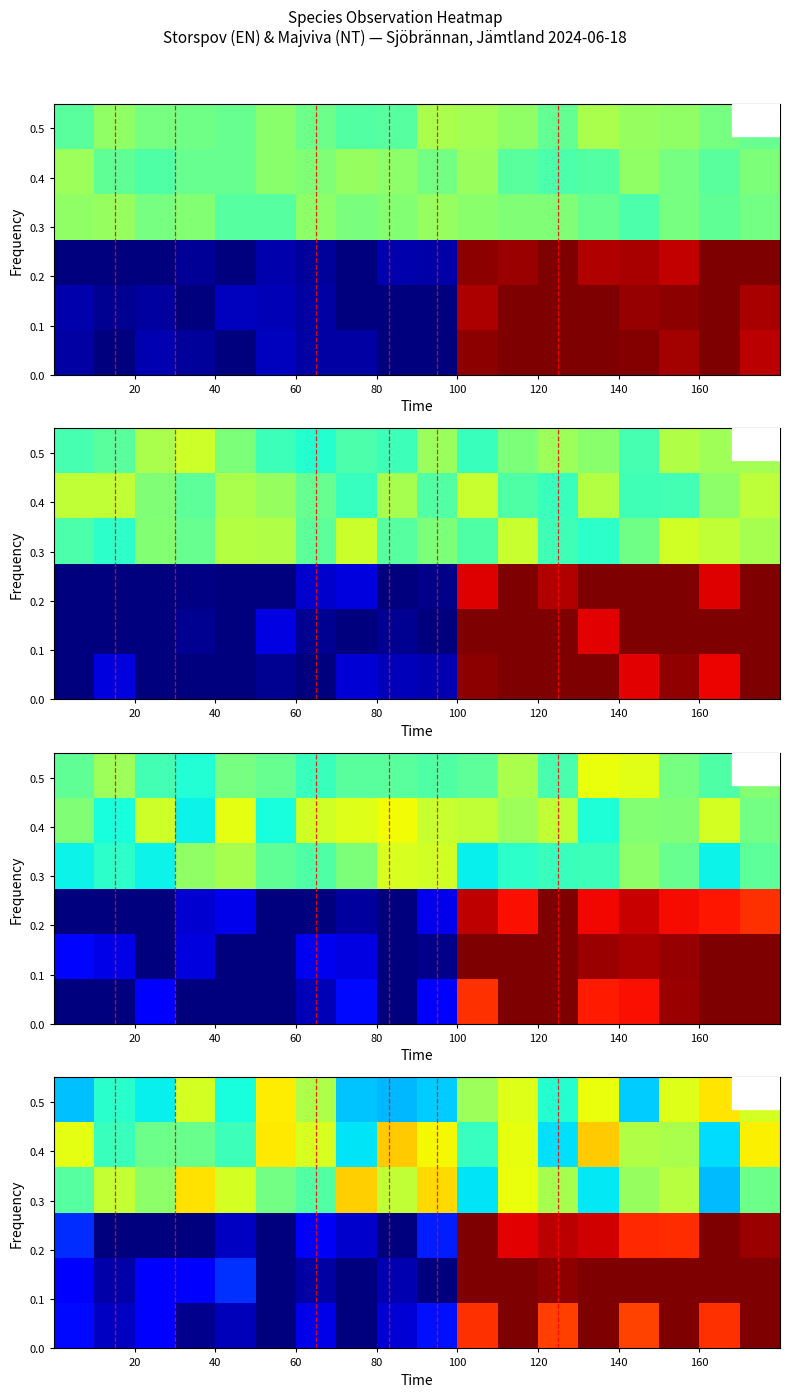

How many distinct data groups are displayed?

6